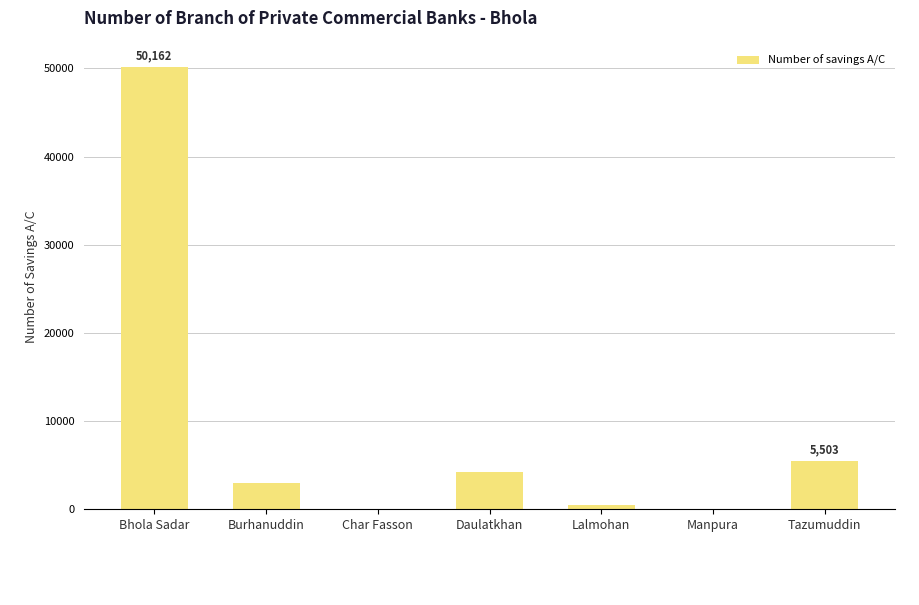

At which label is the value closest to 25081?

Tazumuddin